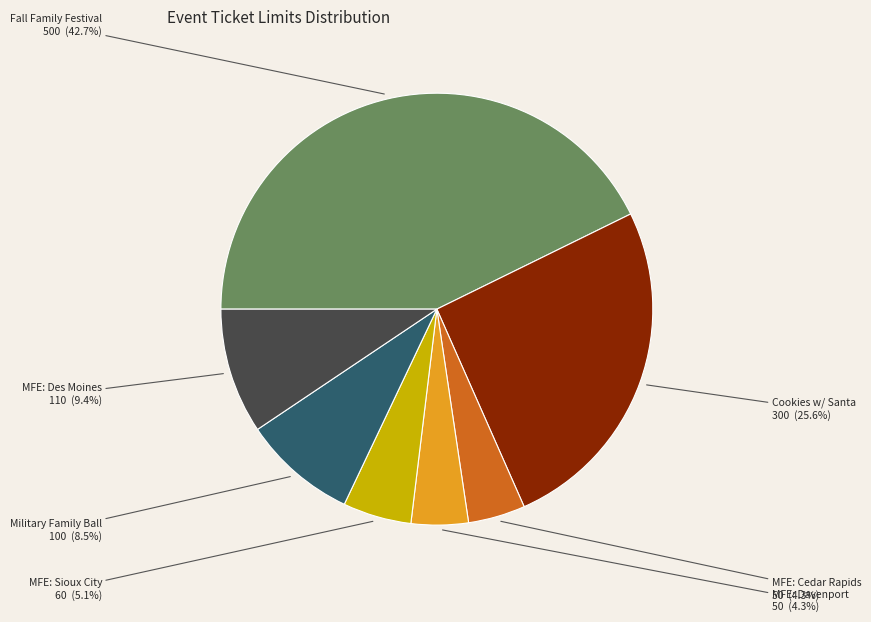

Is MFE: Des Moines the majority of the pie?

No